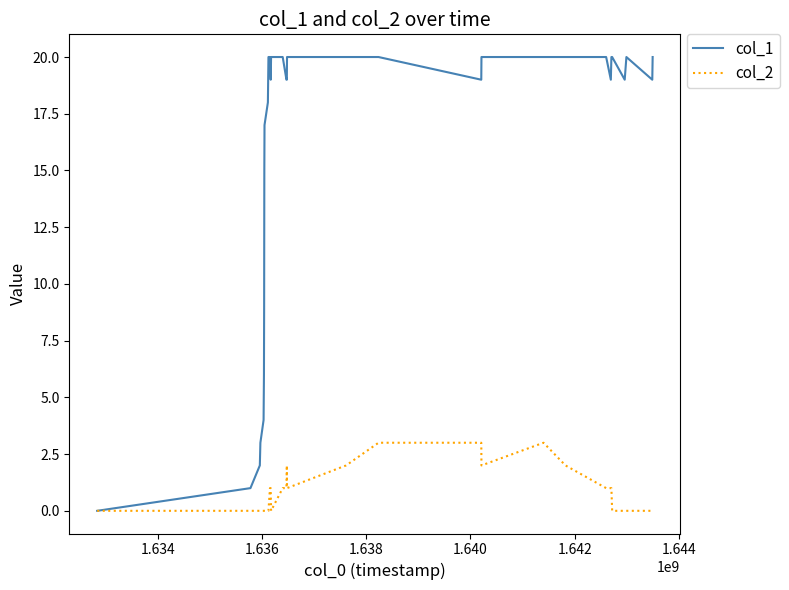

Which series has the widest spread of values?

col_1